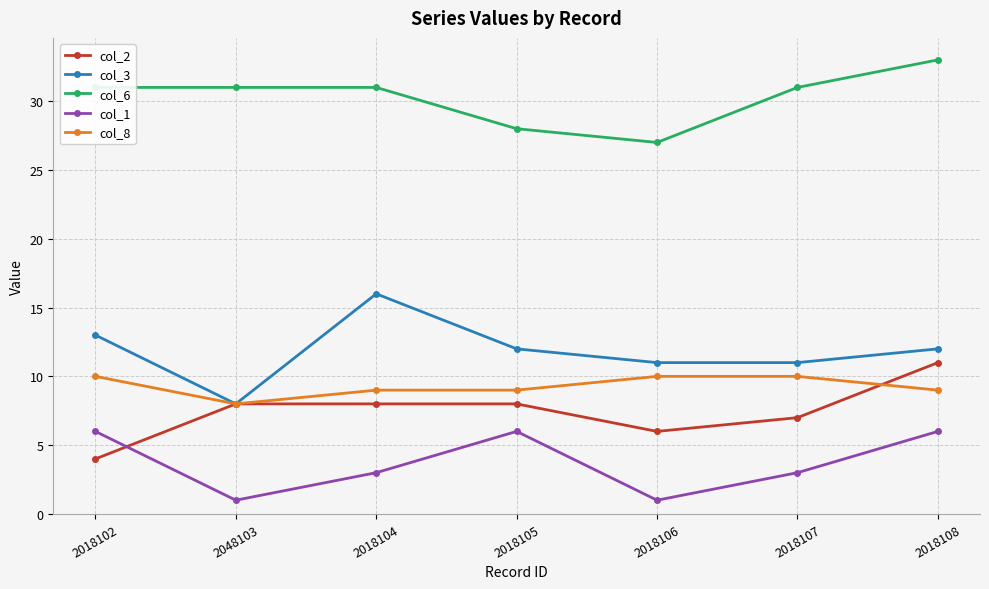

True or false: col_6 has more than 1 interior local peaks.

False